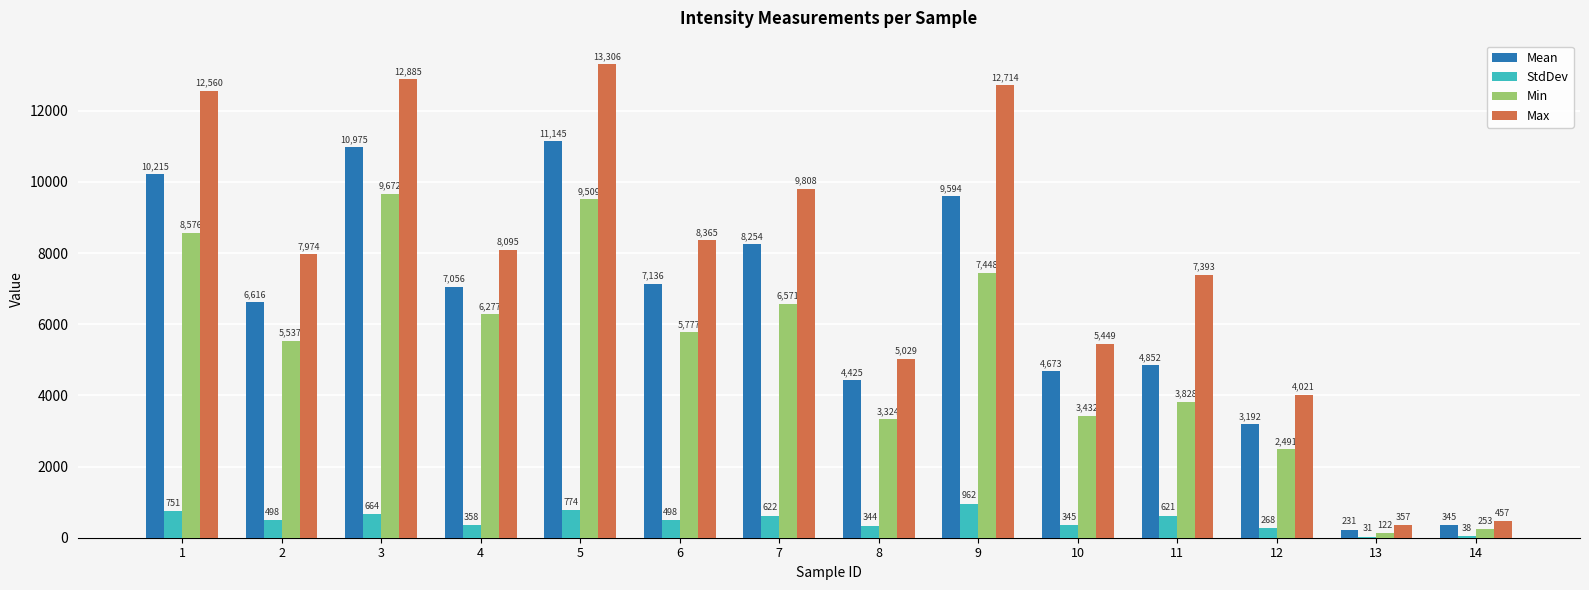

Between 8 and 12, which series saw the biggest shift?

Mean